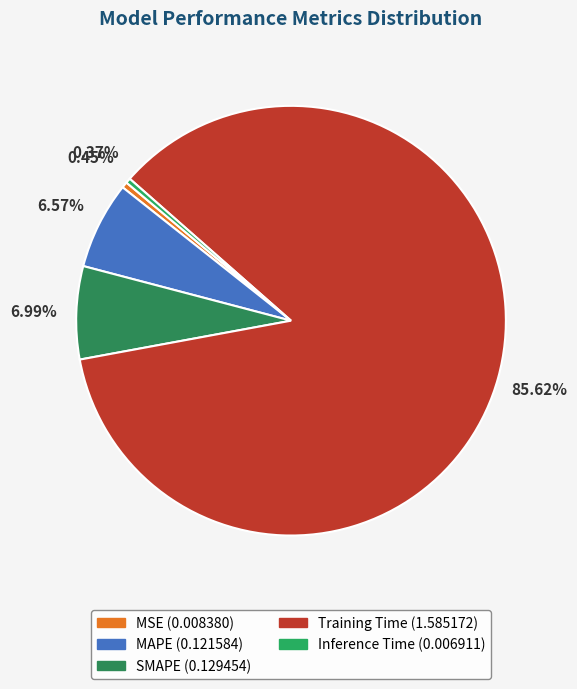

Is it true that MSE is 1% of the pie?

False